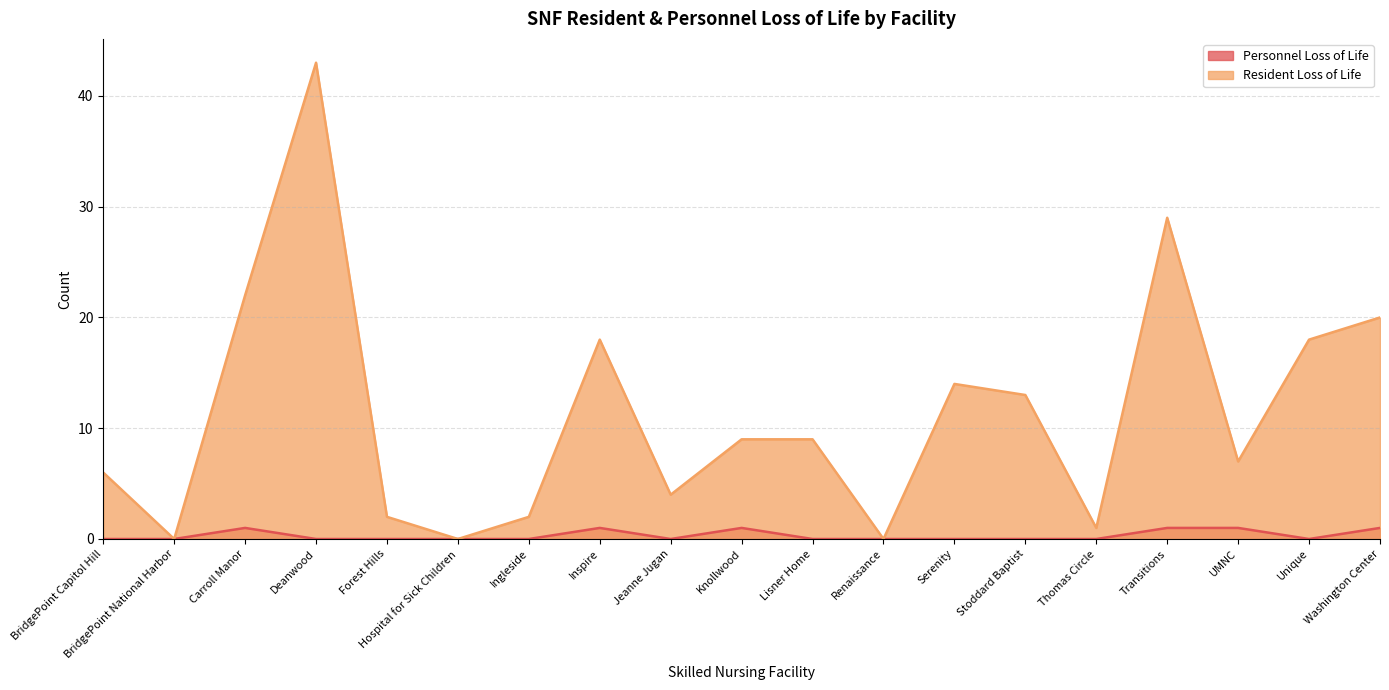

Reading left to right, list all the values displayed in this chart.

Personnel Loss of Life: 0	0	1	0	0	0	0	1	0	1	0	0	0	0	0	1	1	0	1
Resident Loss of Life: 6	0	22	43	2	0	2	18	4	9	9	0	14	13	1	29	7	18	20